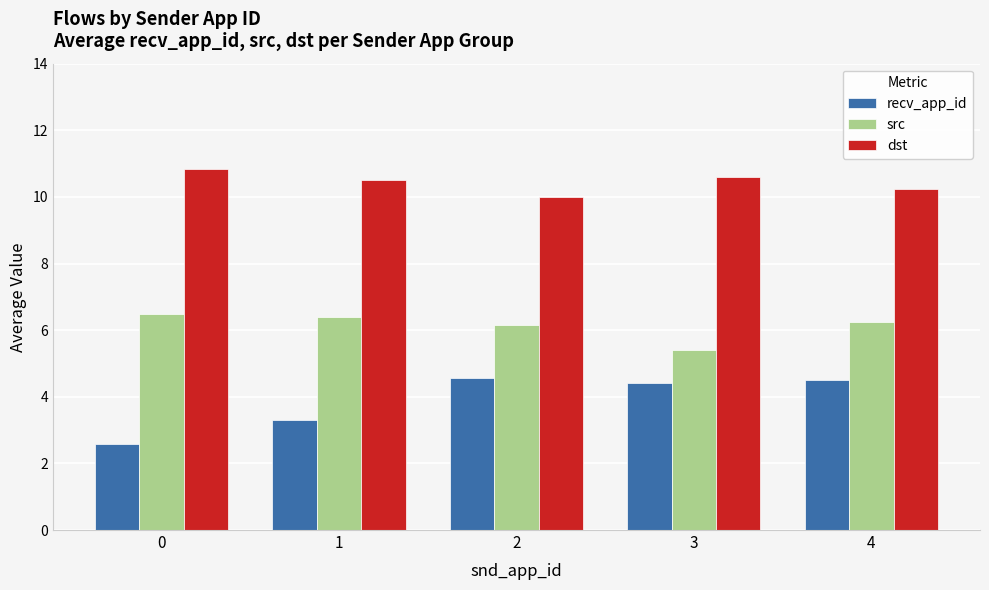

What is the difference between the highest and lowest values at 3?

6.2